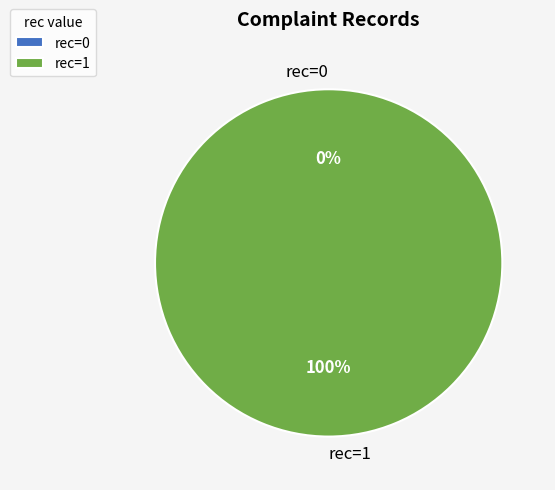

What percentage is the rec=1 slice, to the nearest percent?

100%